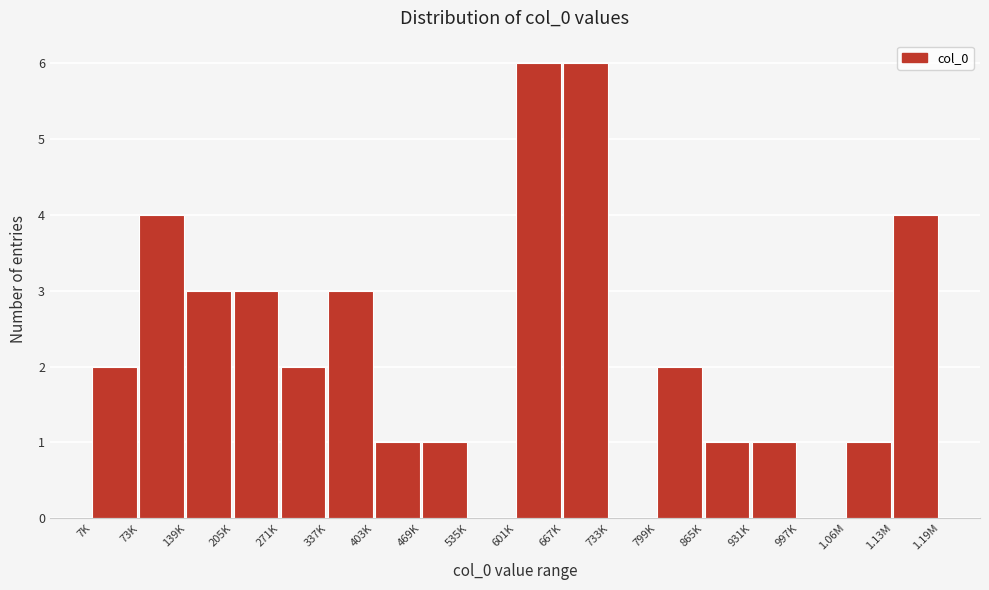

Reading left to right, extract all data points from this chart.

7K=2	73K=4	139K=3	205K=3	271K=2	337K=3	403K=1	469K=1	535K=0	601K=6	667K=6	733K=0	799K=2	865K=1	931K=1	997K=0	1.06M=1	1.13M=4